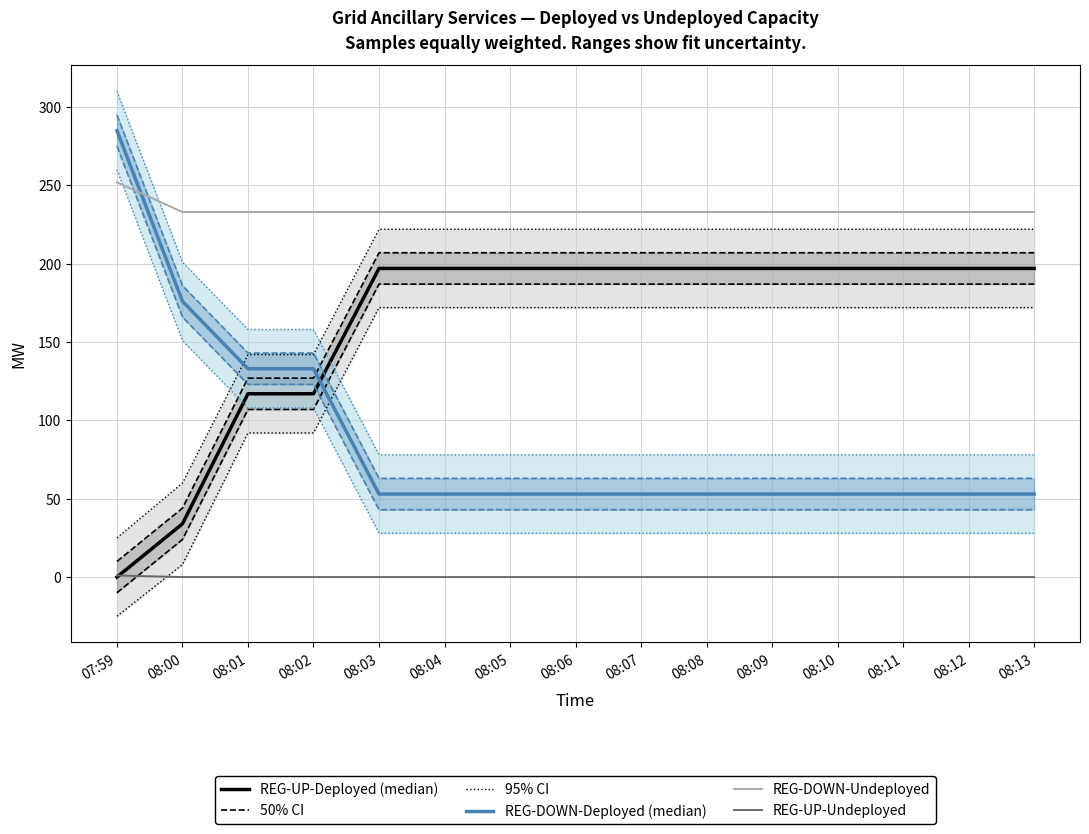

Reading left to right, extract all data points from this chart.

REG-UP-Deployed (median): 0	34	117	117	197	197	197	197	197	197	197	197	197	197	197
REG-DOWN-Deployed (median): 285	176	133	133	53	53	53	53	53	53	53	53	53	53	53
REG-DOWN-Undeployed: 252	233	233	233	233	233	233	233	233	233	233	233	233	233	233
REG-UP-Undeployed: 1	0	0	0	0	0	0	0	0	0	0	0	0	0	0